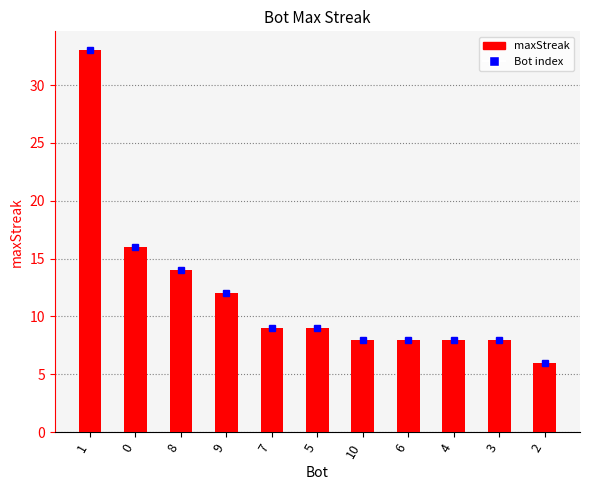

What is the sum of the values at 9 and 1?

45